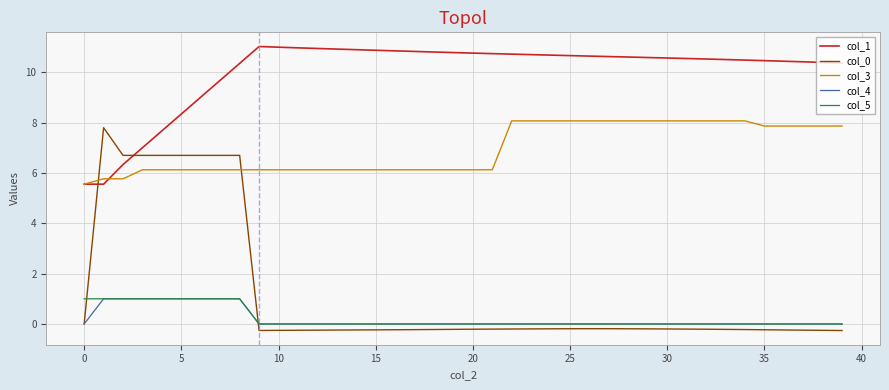

How many lines are shown in the chart?

5